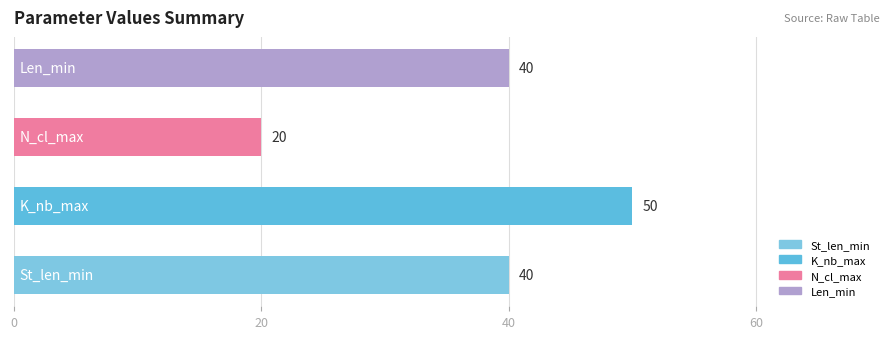

What is the maximum value shown in the chart?

50